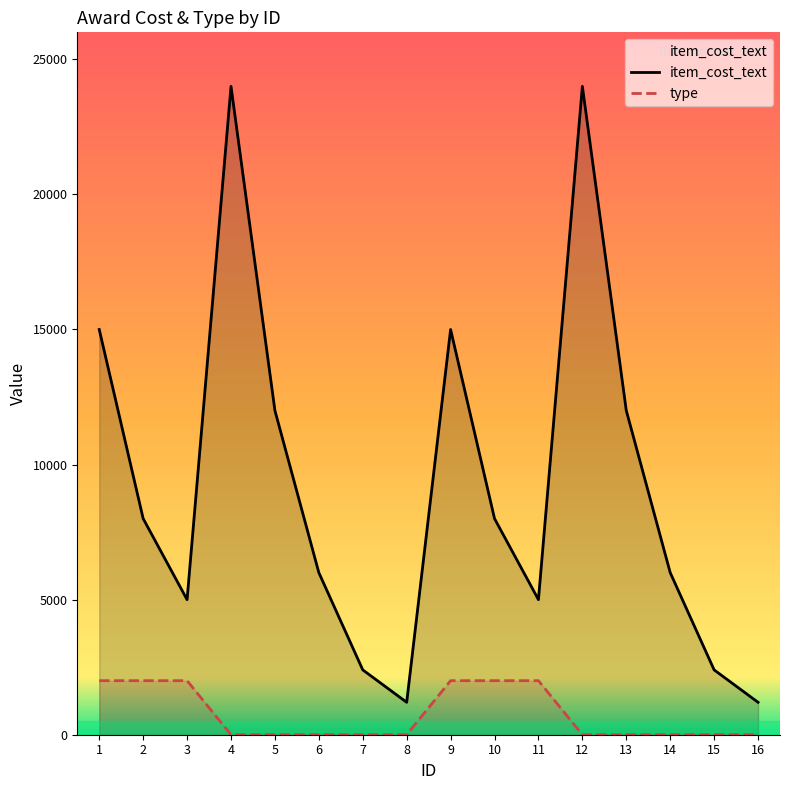

Rank the series at 2 from lowest to highest value.

type, item_cost_text